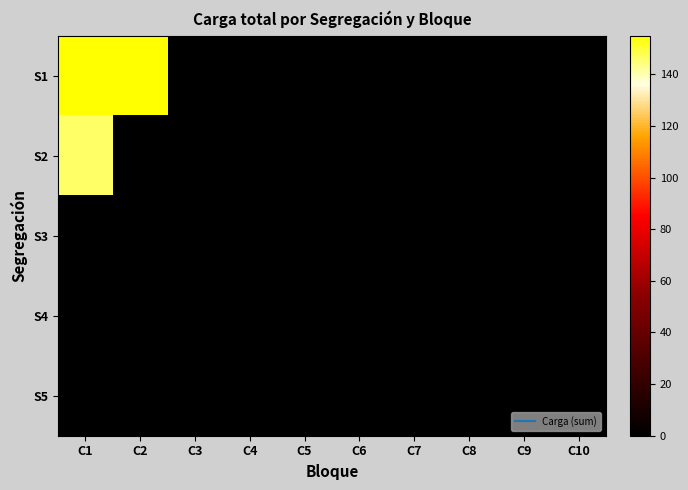

Between C4 and C7, which is larger?

C4